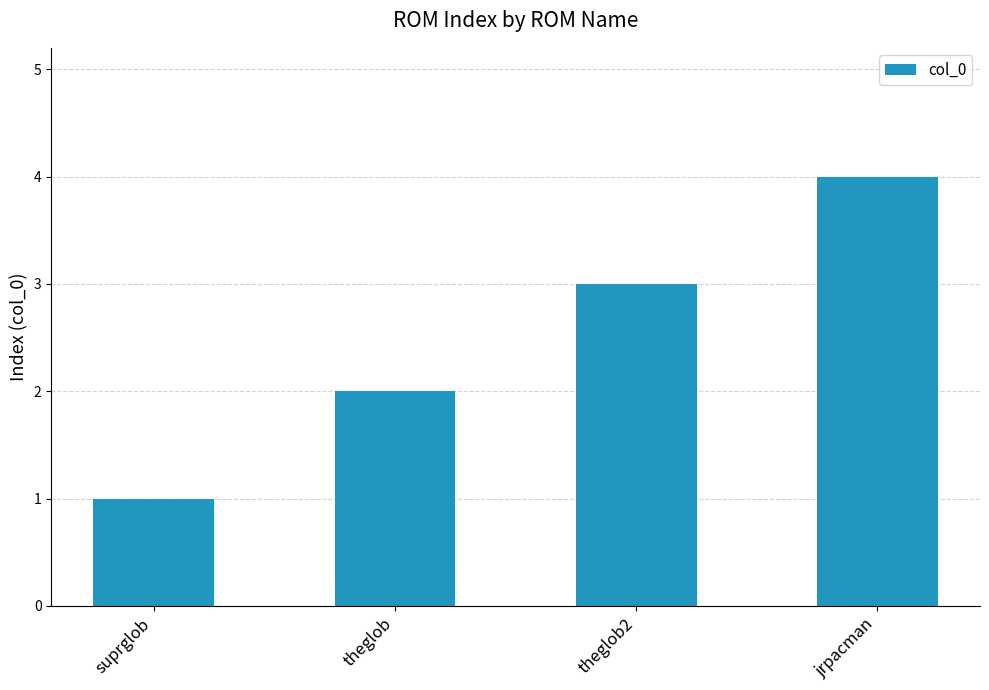

What is the sum of the values at jrpacman and suprglob?

5